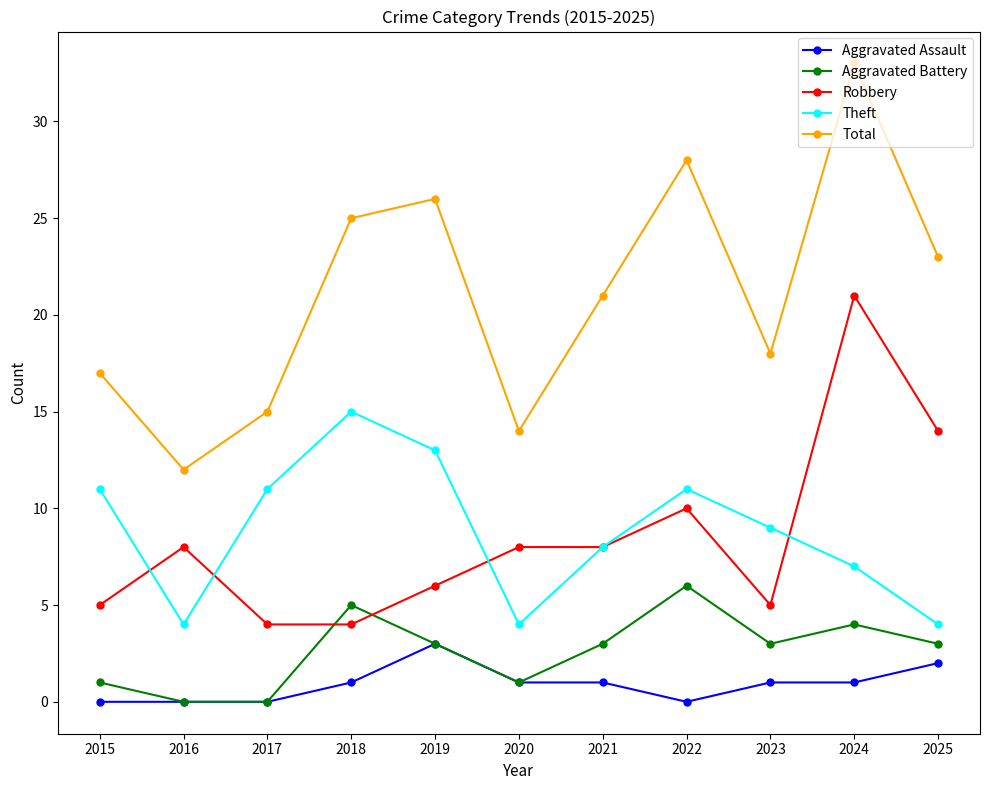

At which category is the sum across all series the highest?

2024